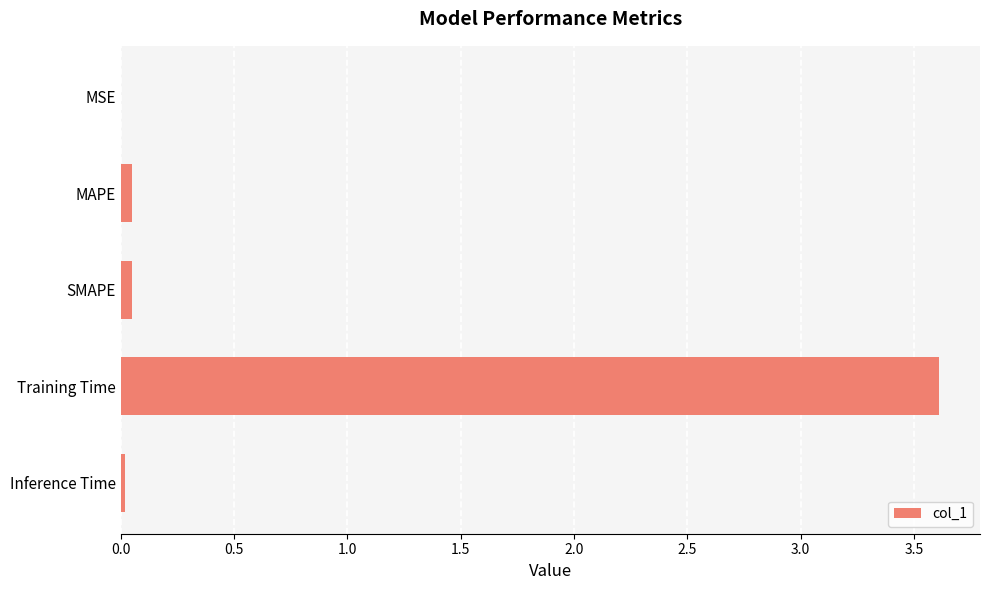

Which label corresponds to the largest value in the chart?

Training Time